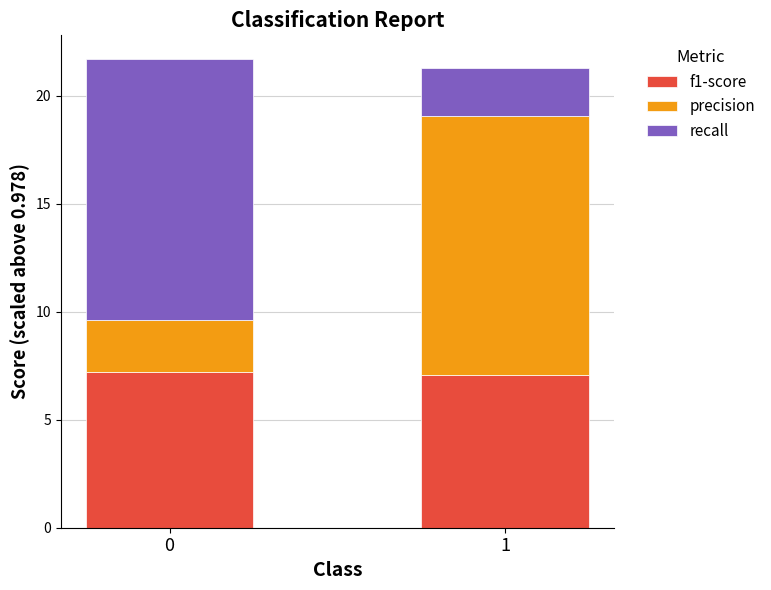

What are all the series names shown in the legend?

f1-score, precision, recall